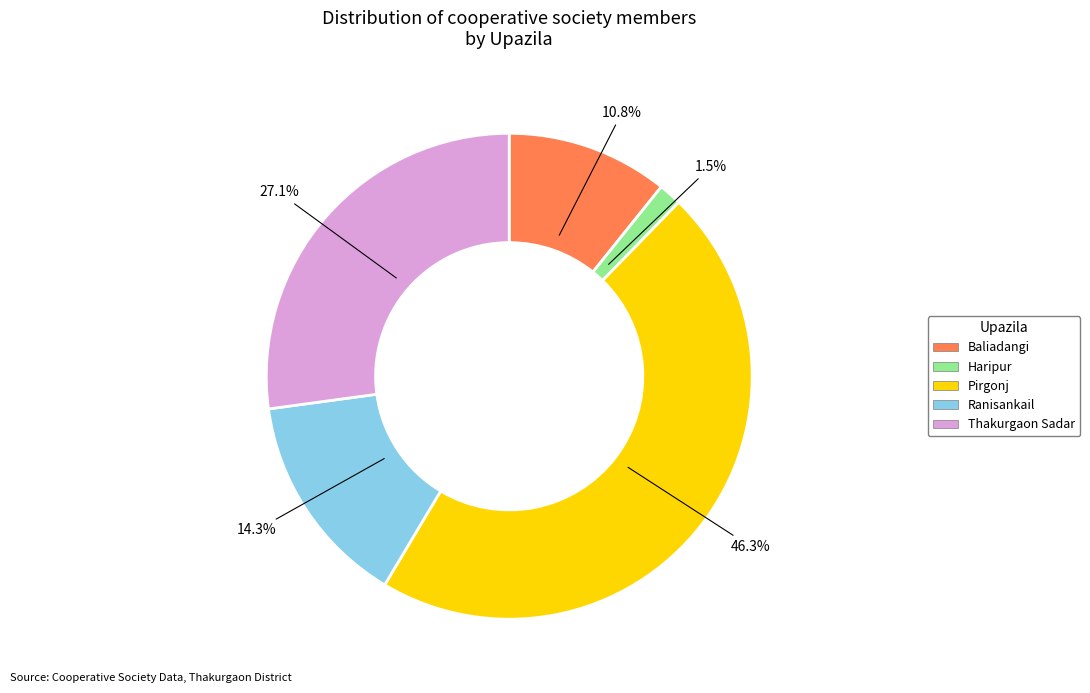

Is the sum of Thakurgaon Sadar and Ranisankail greater than half?

No